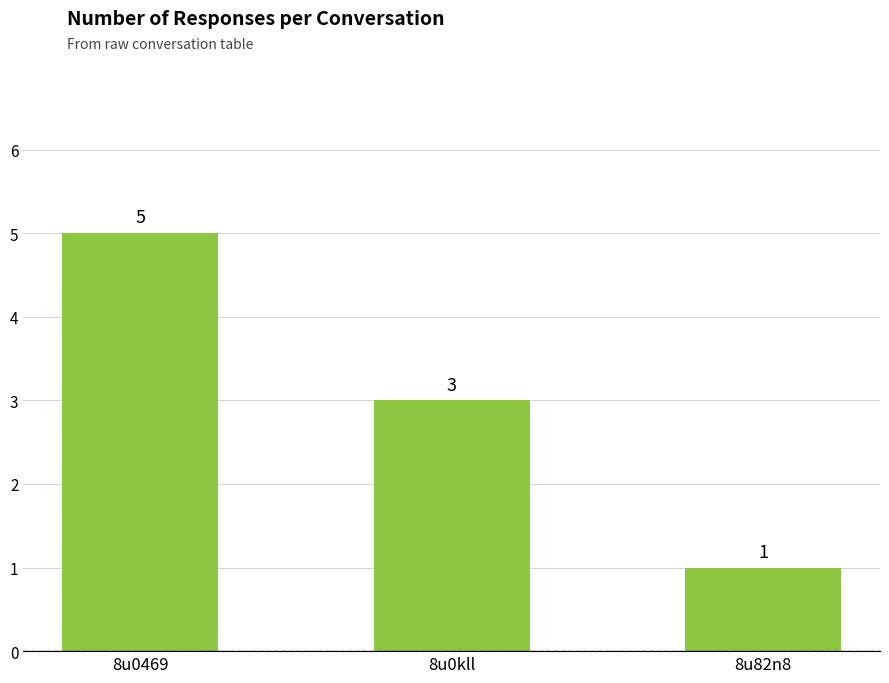

At which category does the chart reach its minimum across all series?

8u82n8